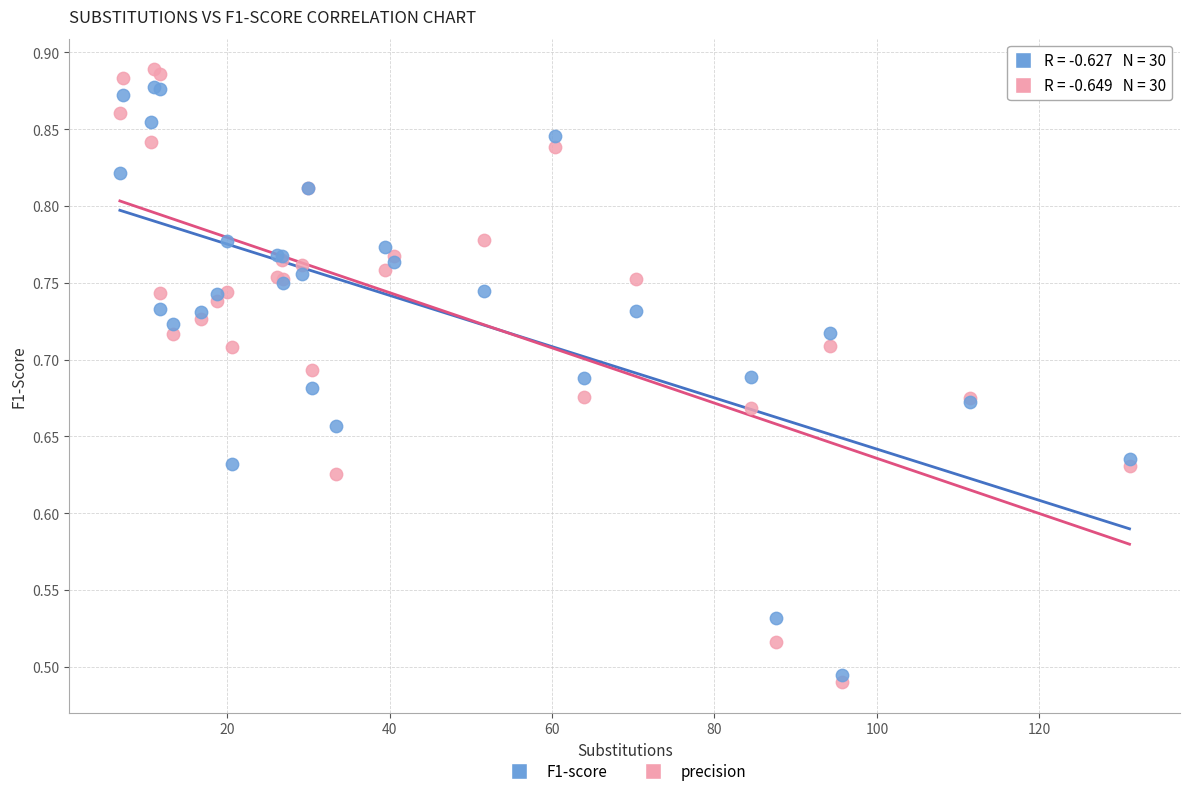

Which series has the widest spread of Y values?

precision